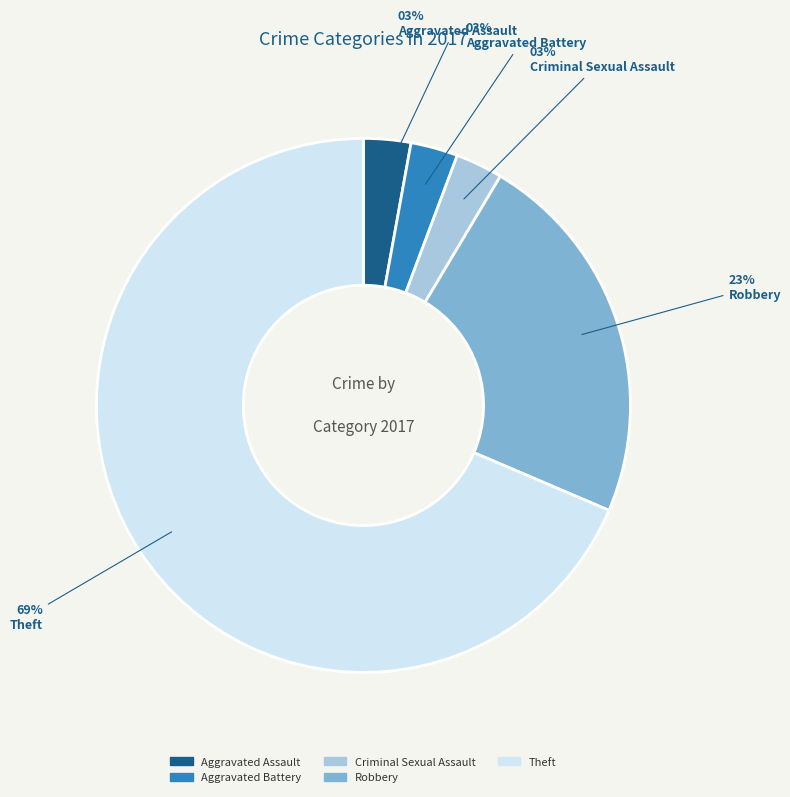

Is the sum of Aggravated Battery and Criminal Sexual Assault greater than half?

No